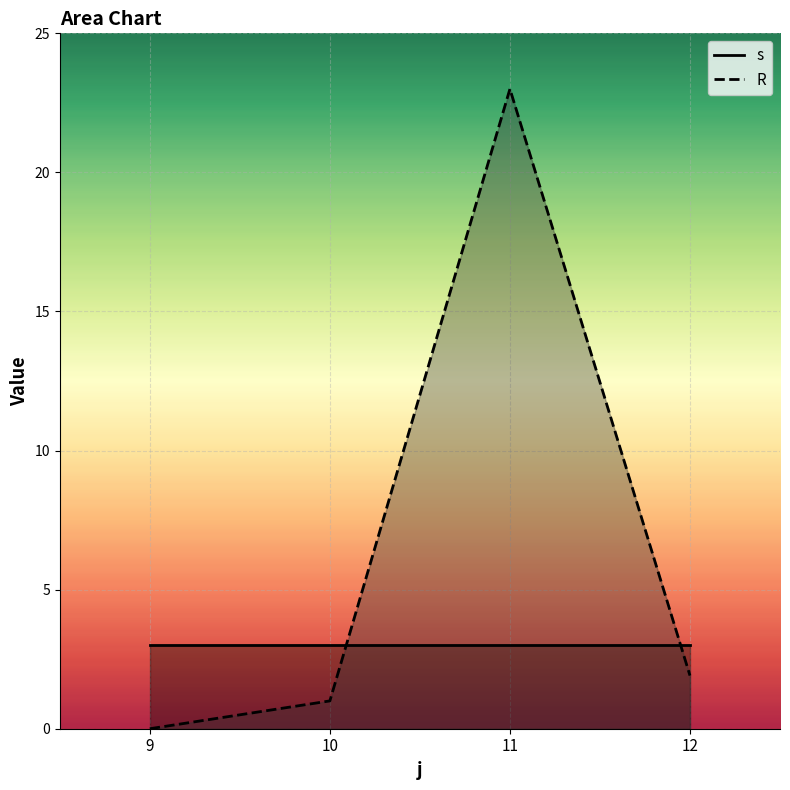

At which category is the sum across all series the highest?

11